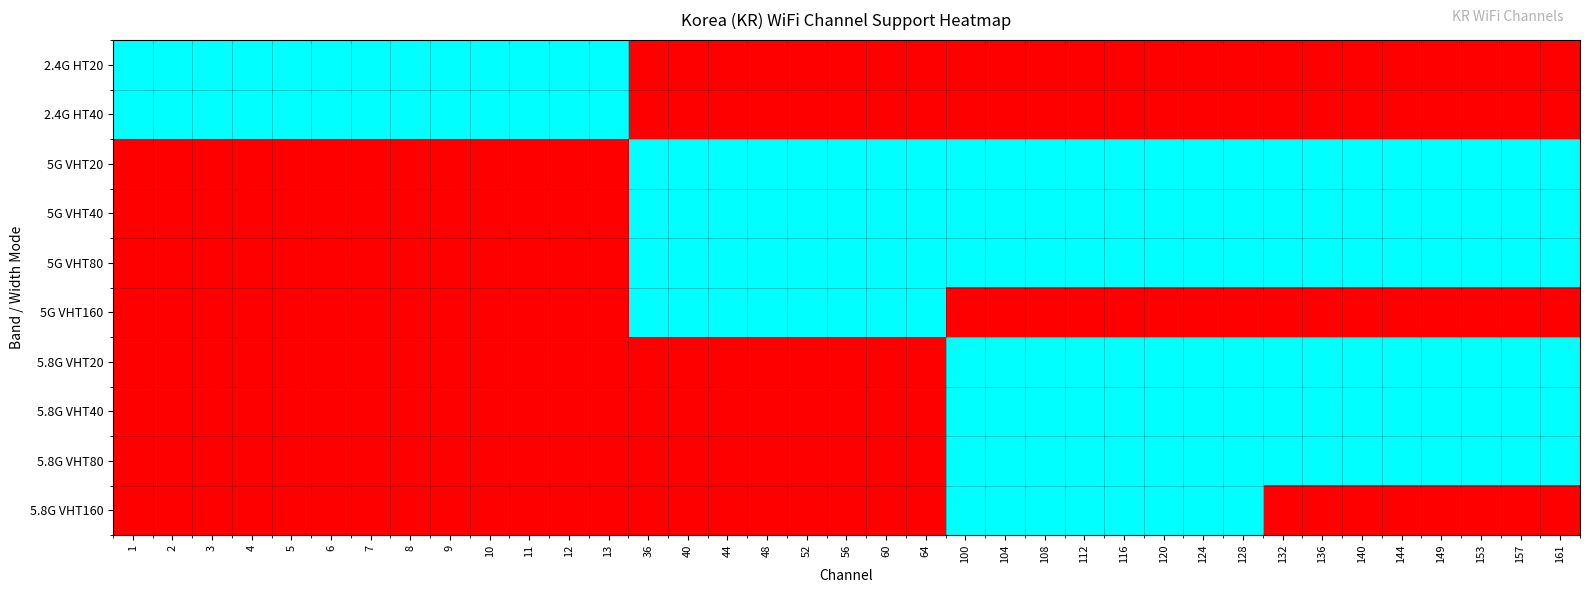

How many categories are shown in the chart?

37